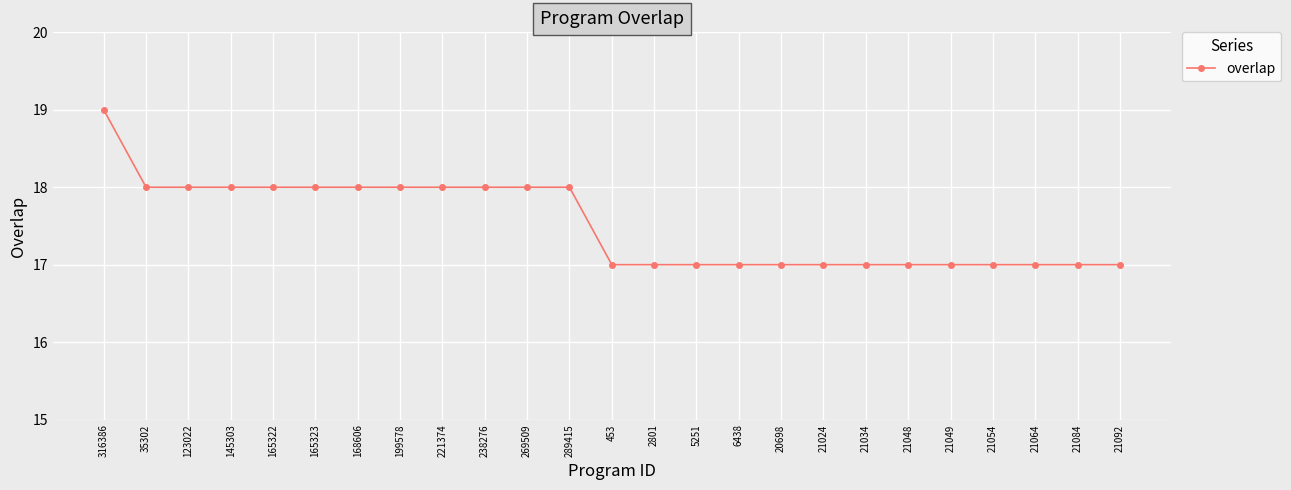

What is the greatest value displayed?

19